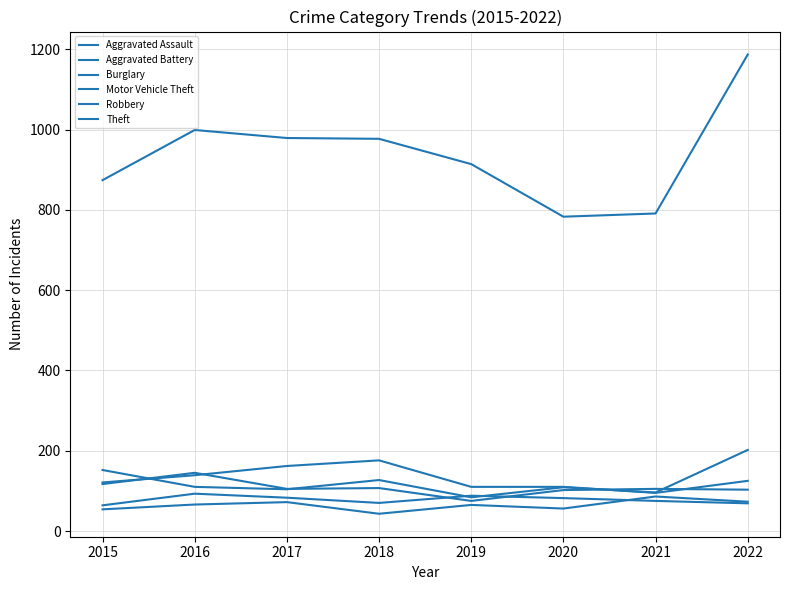

Does the chart have visible grid lines?

Yes